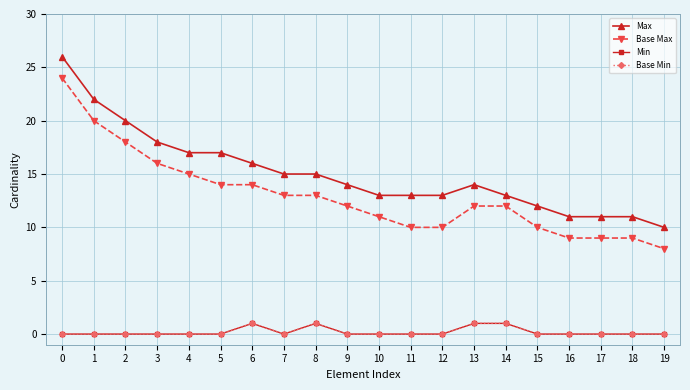

Rank the series by their maximum value, from highest to lowest.

Max, Base Max, Min, Base Min